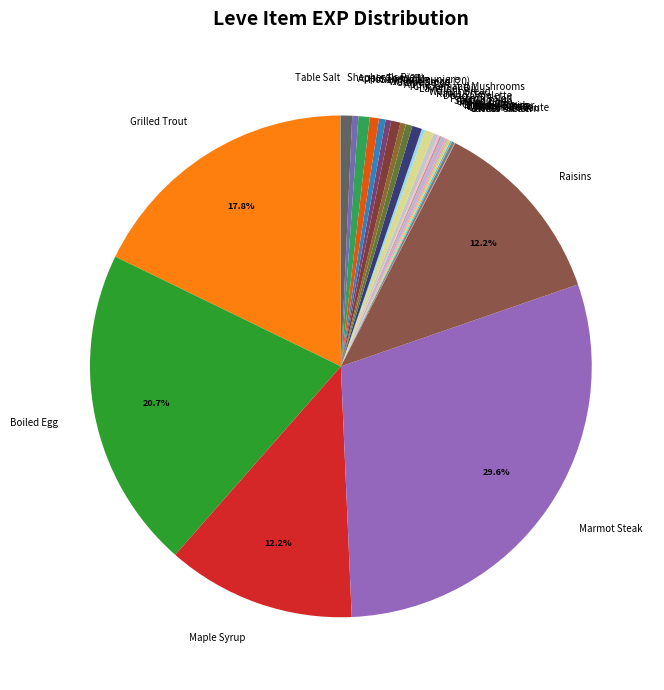

Does any single category account for the majority?

No